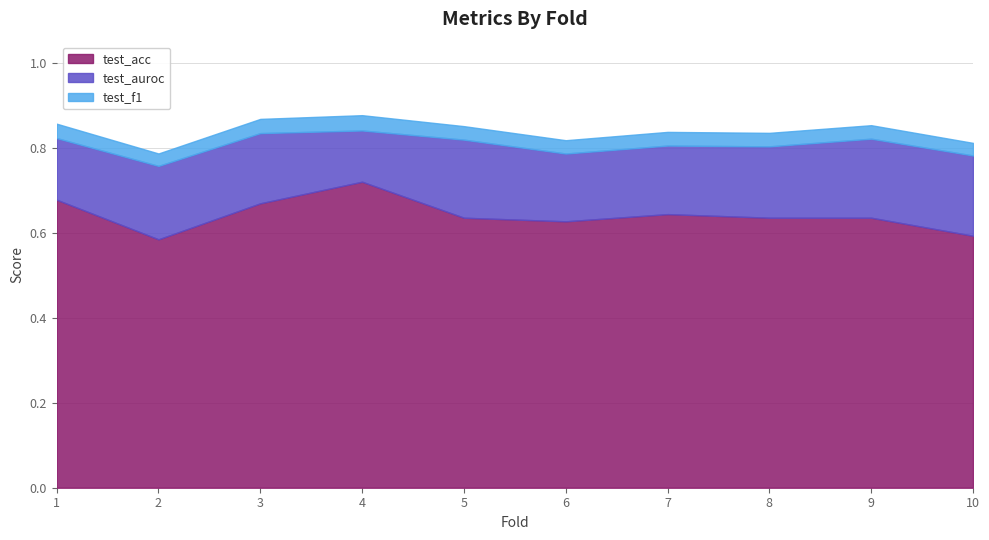

How many lines are shown in the chart?

3